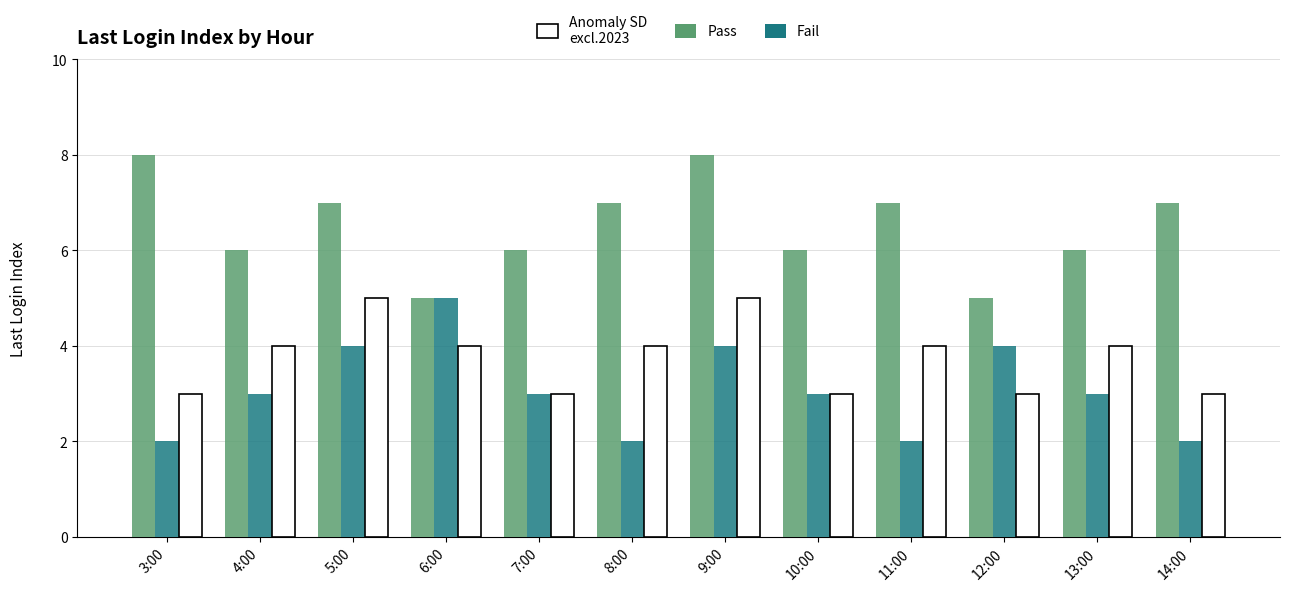

At which category is the sum across all series the highest?

9:00